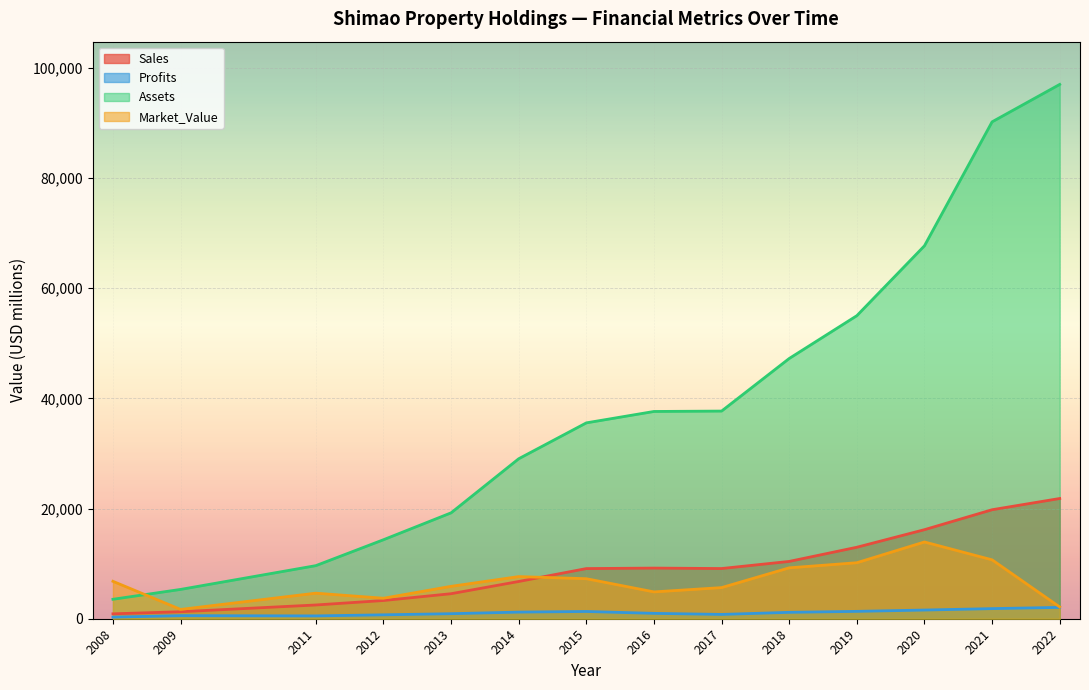

The value of Market_Value at 2017 is 5649.0. True or false?

True